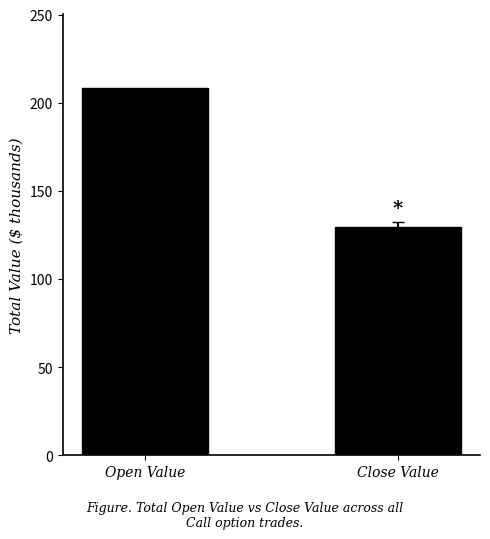

Rank the categories by value from highest to lowest.

Open Value, Close Value